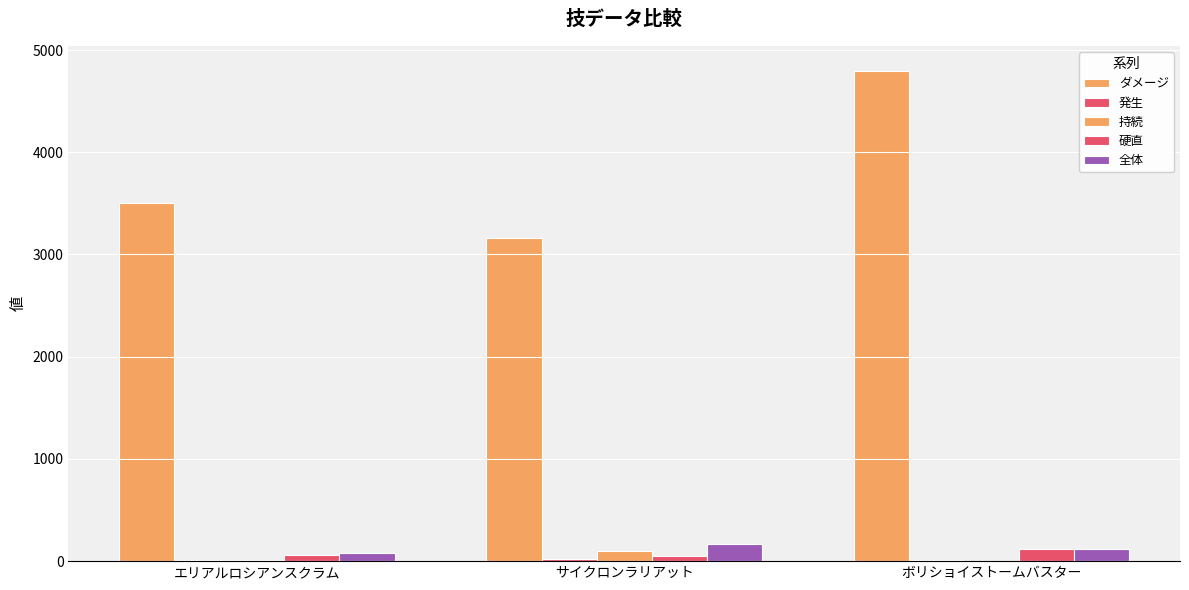

Rank the series at サイクロンラリアット from highest to lowest value.

ダメージ, 全体, 持続, 硬直, 発生